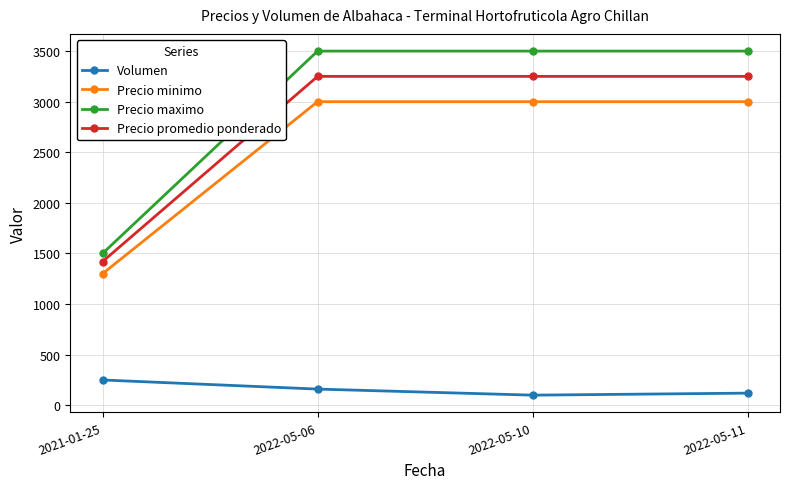

Which series has the largest total across all categories?

Precio maximo